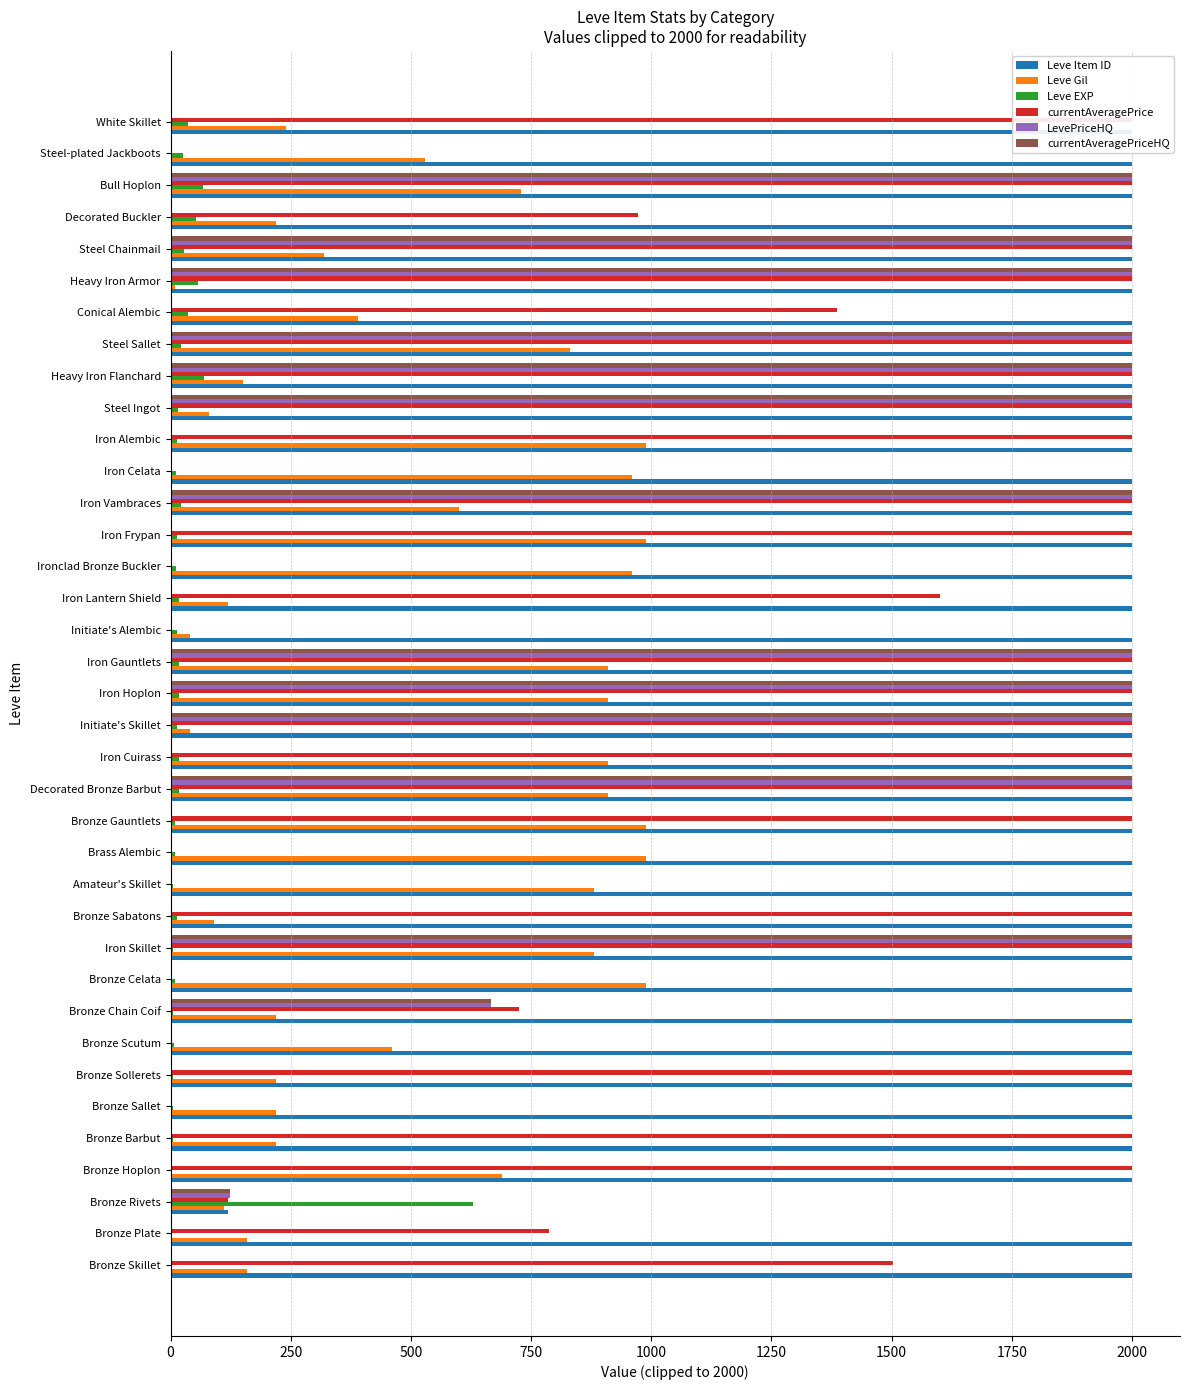

What is the average value of the Leve Gil series?

517